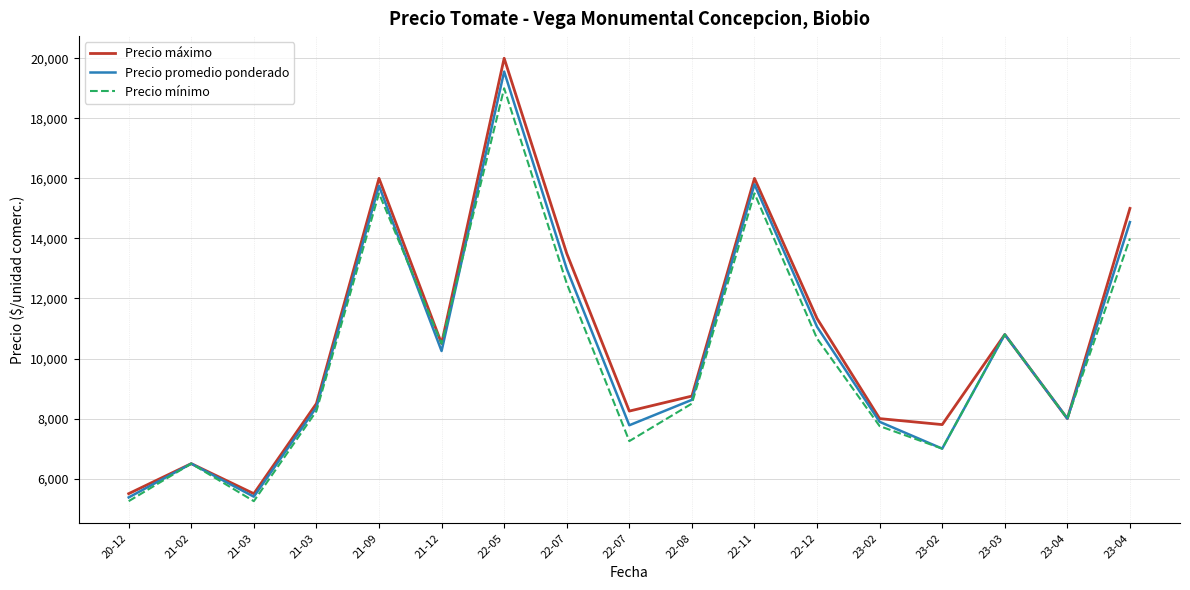

True or false: Precio máximo and Precio mínimo cross at least once.

False